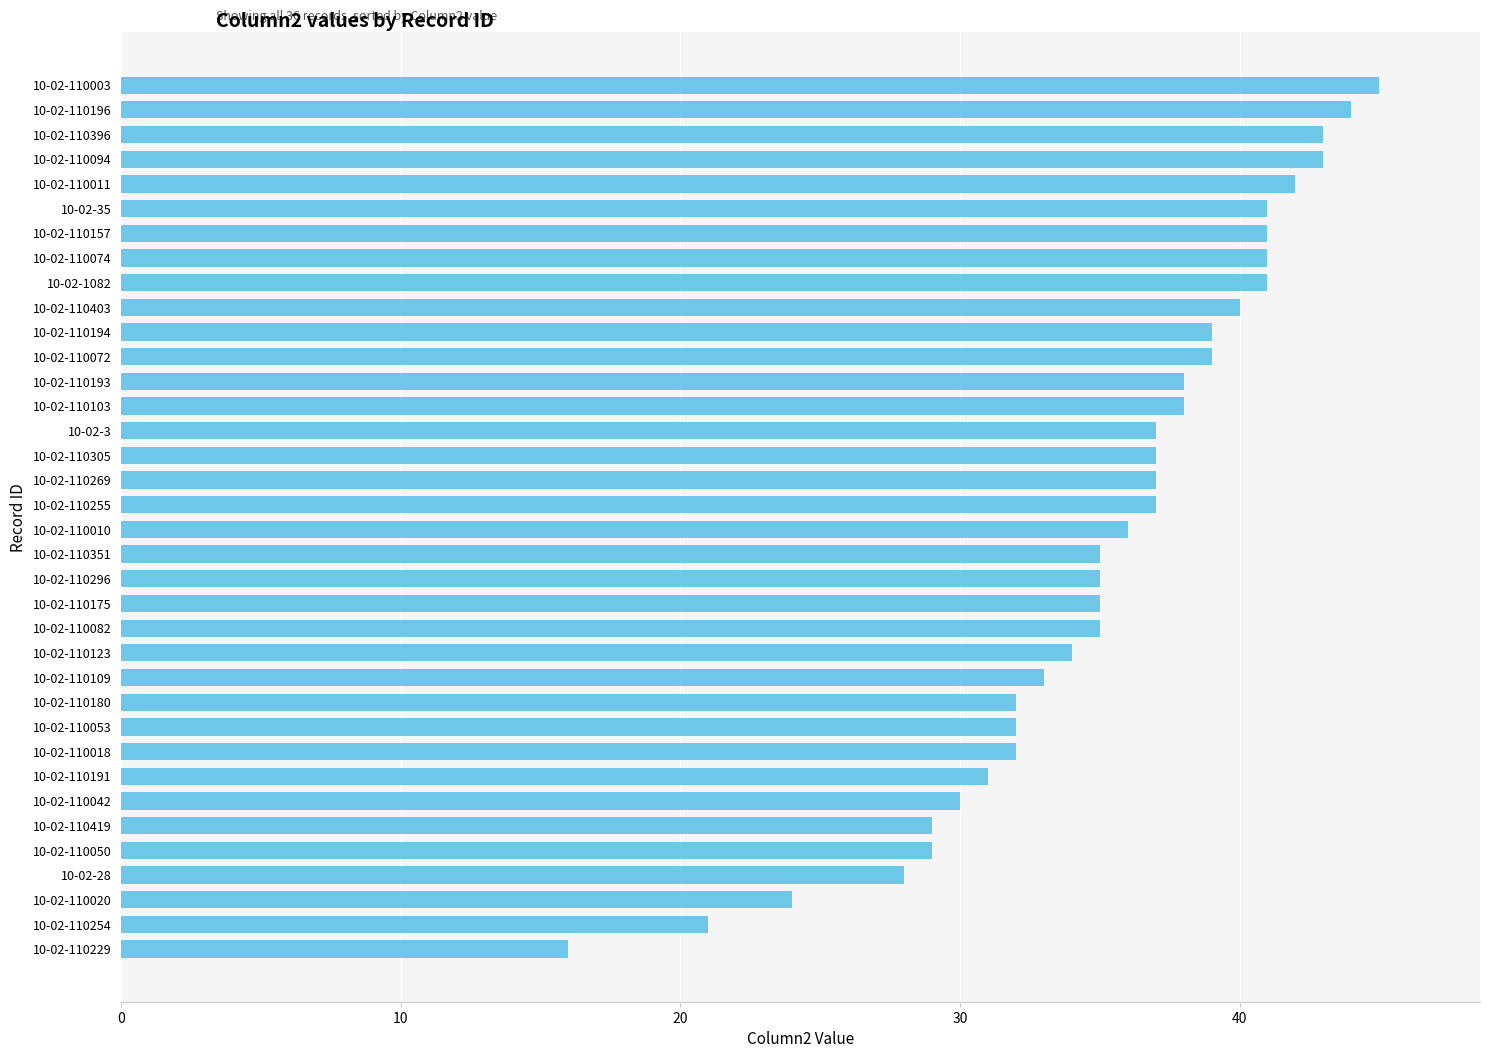

True or false: the data shows 12 at 10-02-110103.

False